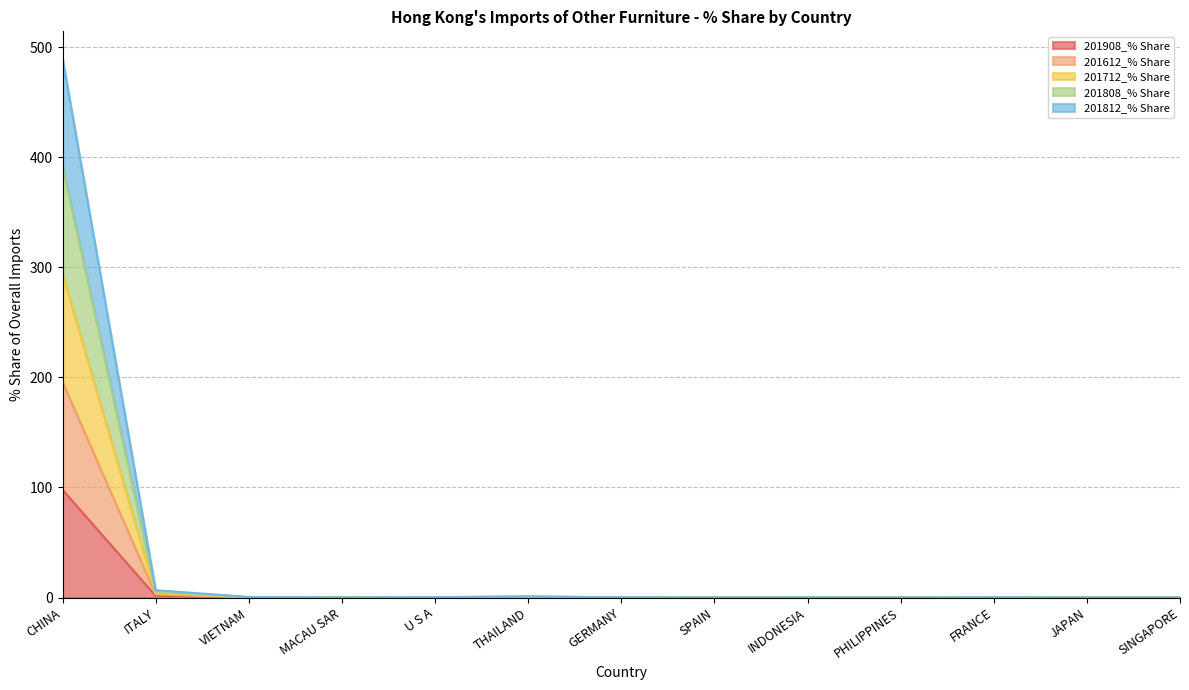

True or false: 201908_% Share and 201808_% Share cross at least once.

False